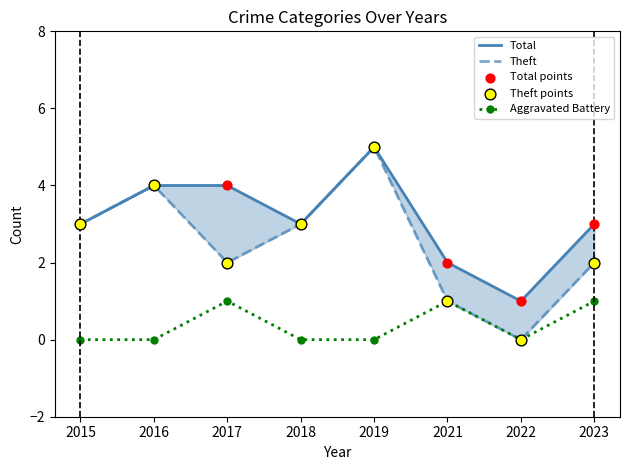

Is the value of Total points at 2016 greater than the value of Total at 2023?

Yes